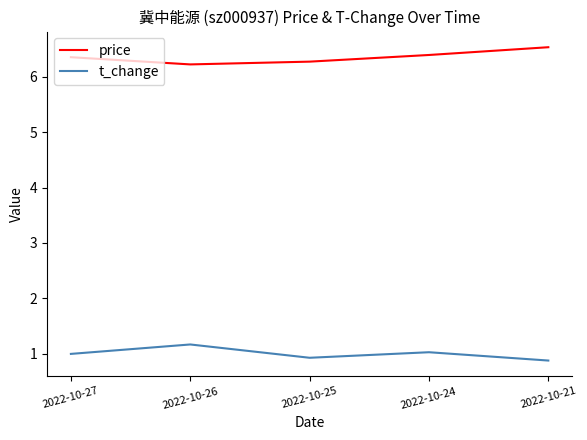

The price series shows 3.1 at 2022-10-25. True or false?

False